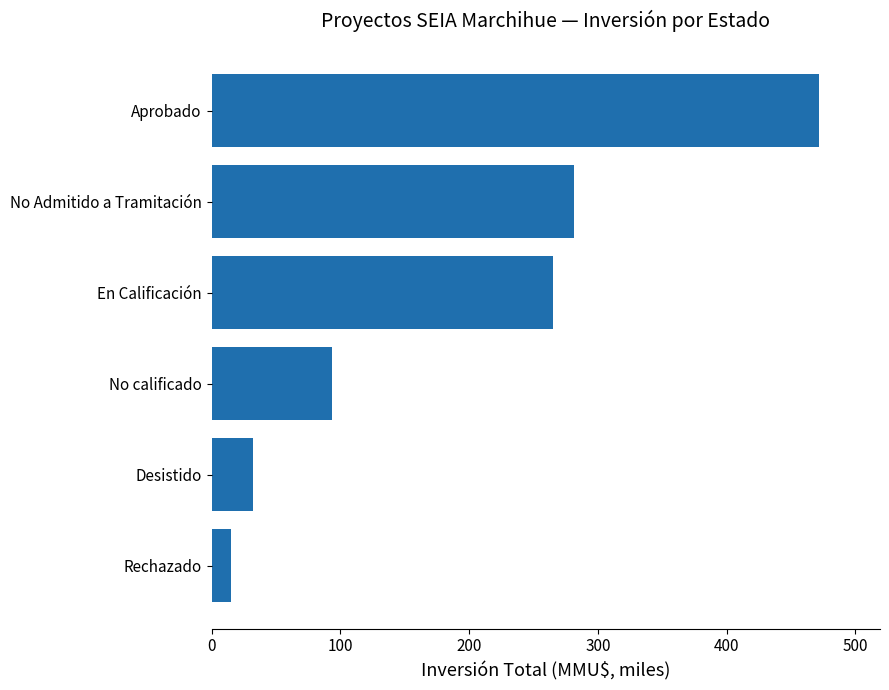

Is it true that the value at No Admitido a Tramitación is 281.8?

True